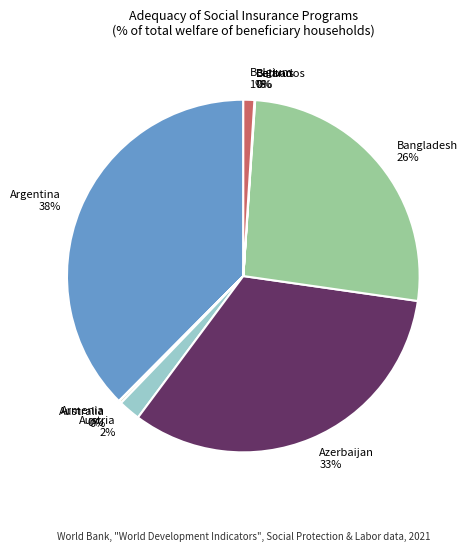

Which slice is the largest?

Argentina